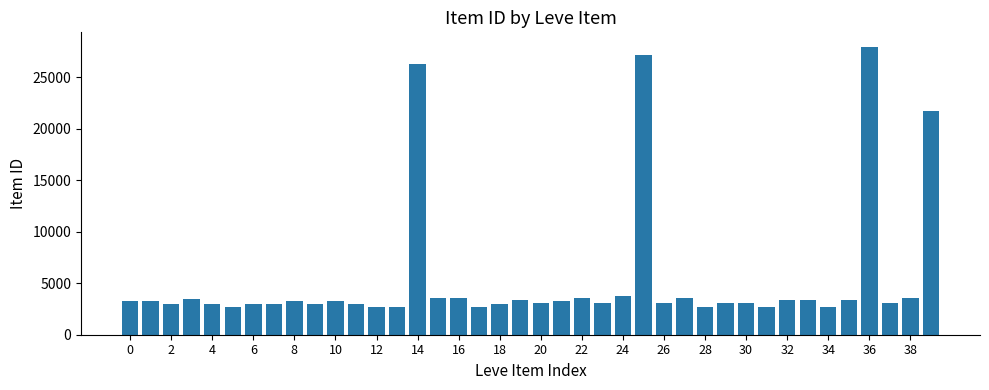

What is the maximum value shown in the chart?

27990